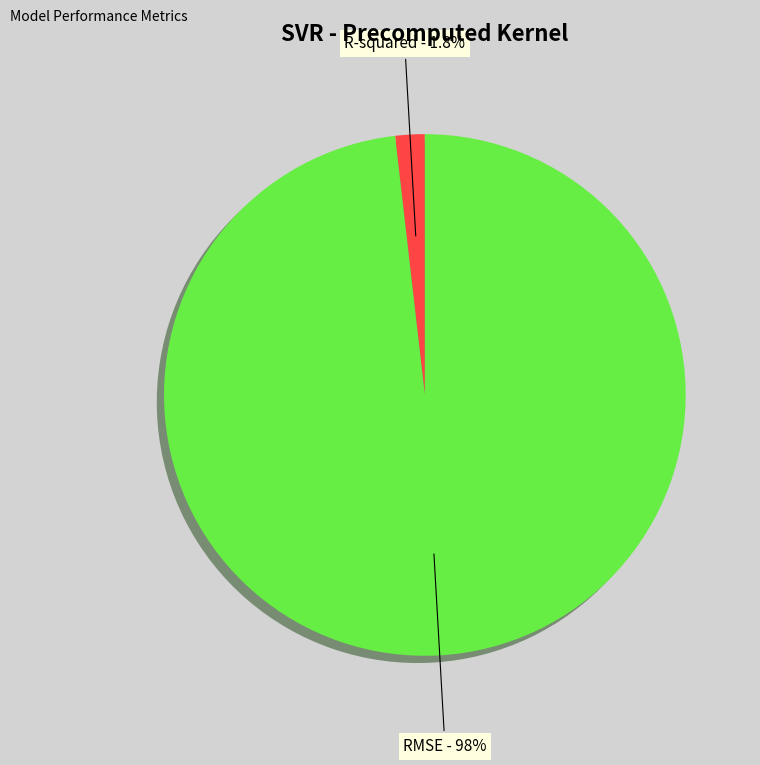

To the nearest percent, what portion does RMSE represent?

98%